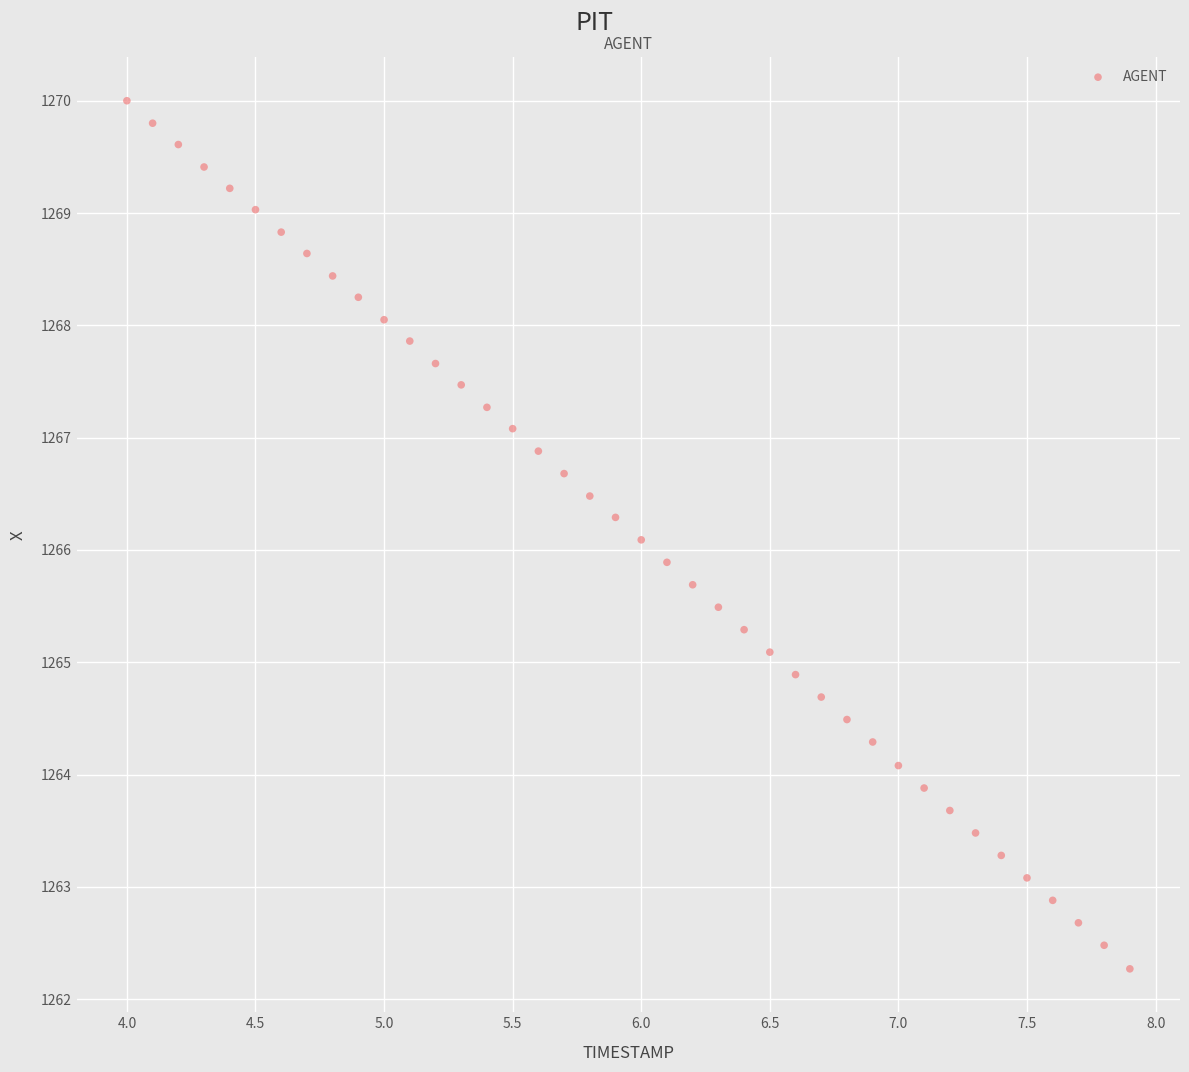

What is the range of Y values (max minus min)?

7.7